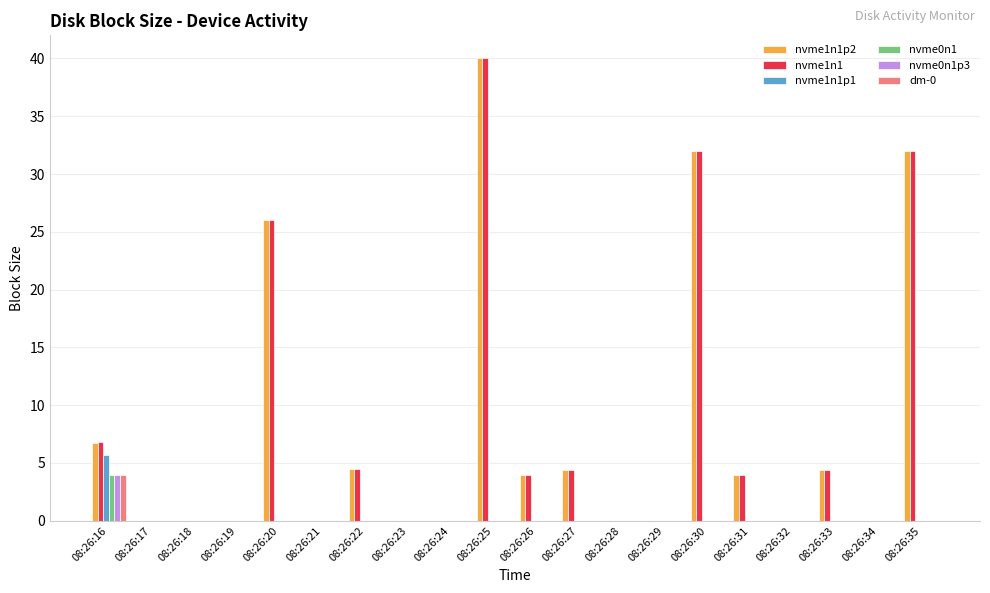

True or false: nvme0n1p3 has a value of 4.0 at 08:26:16.

True